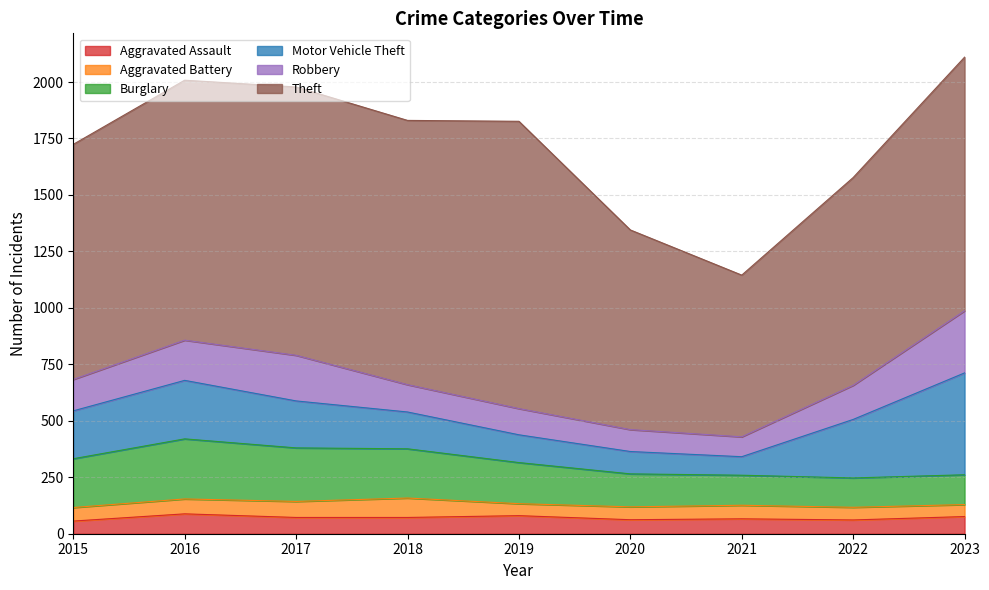

Reading left to right, extract all data points from this chart.

Aggravated Assault: 2015=56	2016=88	2017=72	2018=72	2019=80	2020=62	2021=66	2022=61	2023=76
Aggravated Battery: 2015=60	2016=66	2017=71	2018=86	2019=53	2020=57	2021=60	2022=56	2023=53
Burglary: 2015=216	2016=266	2017=237	2018=218	2019=182	2020=146	2021=133	2022=130	2023=132
Motor Vehicle Theft: 2015=212	2016=259	2017=208	2018=163	2019=123	2020=99	2021=82	2022=259	2023=451
Robbery: 2015=139	2016=178	2017=202	2018=121	2019=116	2020=97	2021=88	2022=151	2023=275
Theft: 2015=1041	2016=1151	2017=1188	2018=1170	2019=1272	2020=884	2021=716	2022=920	2023=1123